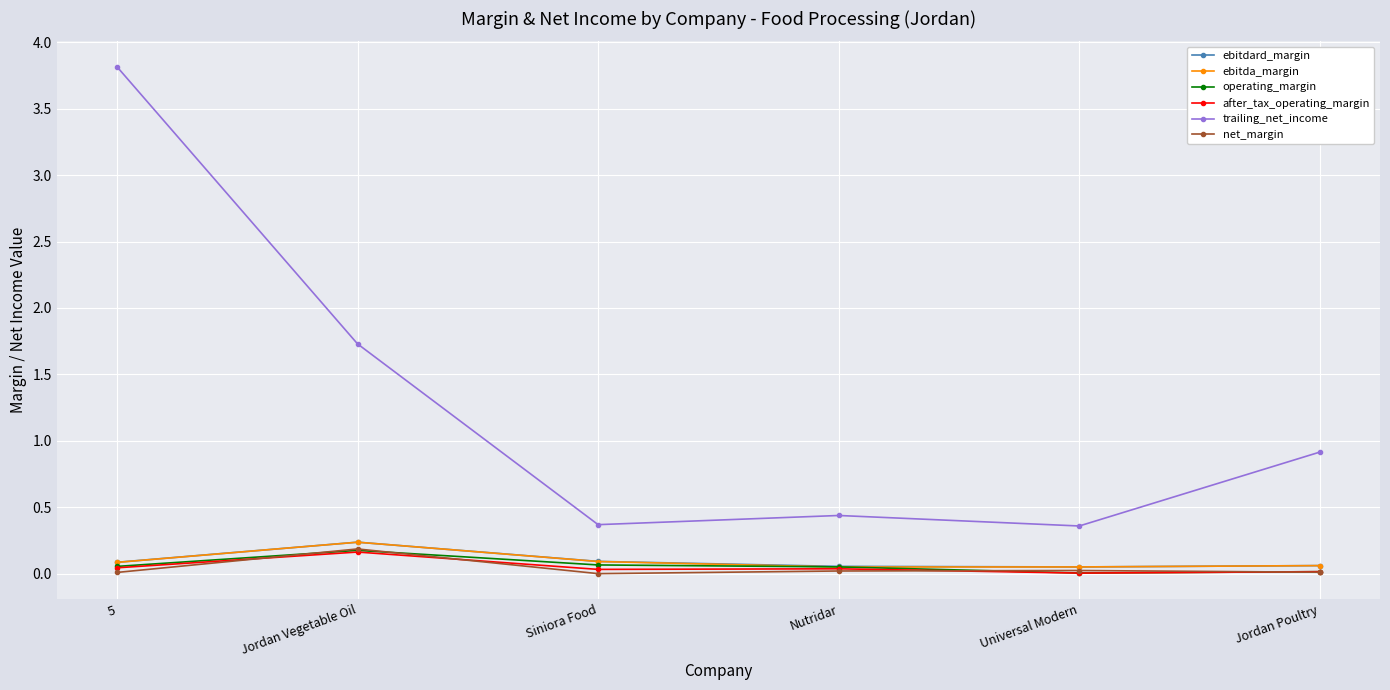

Where is trailing_net_income nearest to the value 2?

Jordan Vegetable Oil